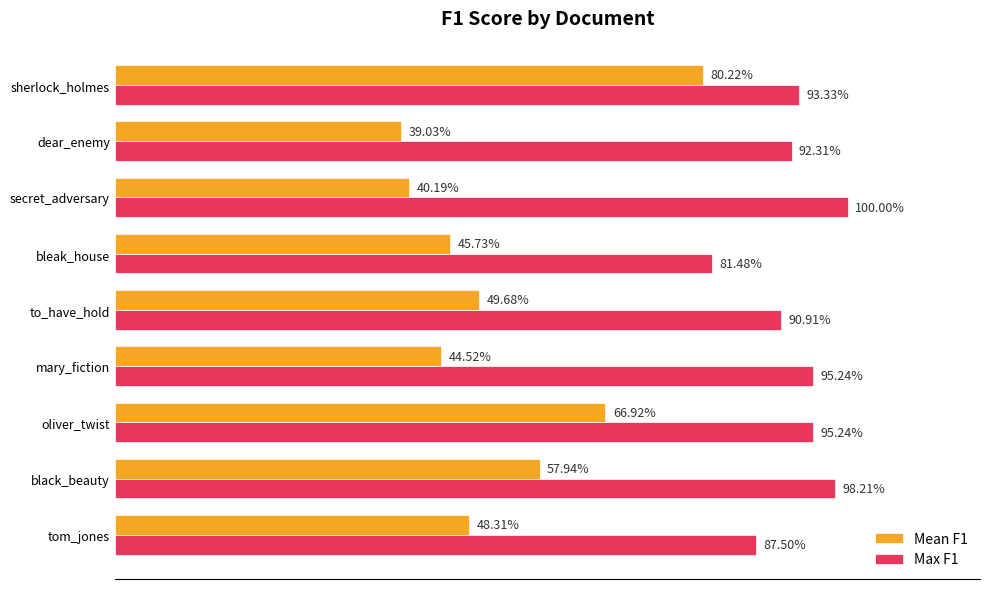

What are all the series names shown in the legend?

Mean F1, Max F1